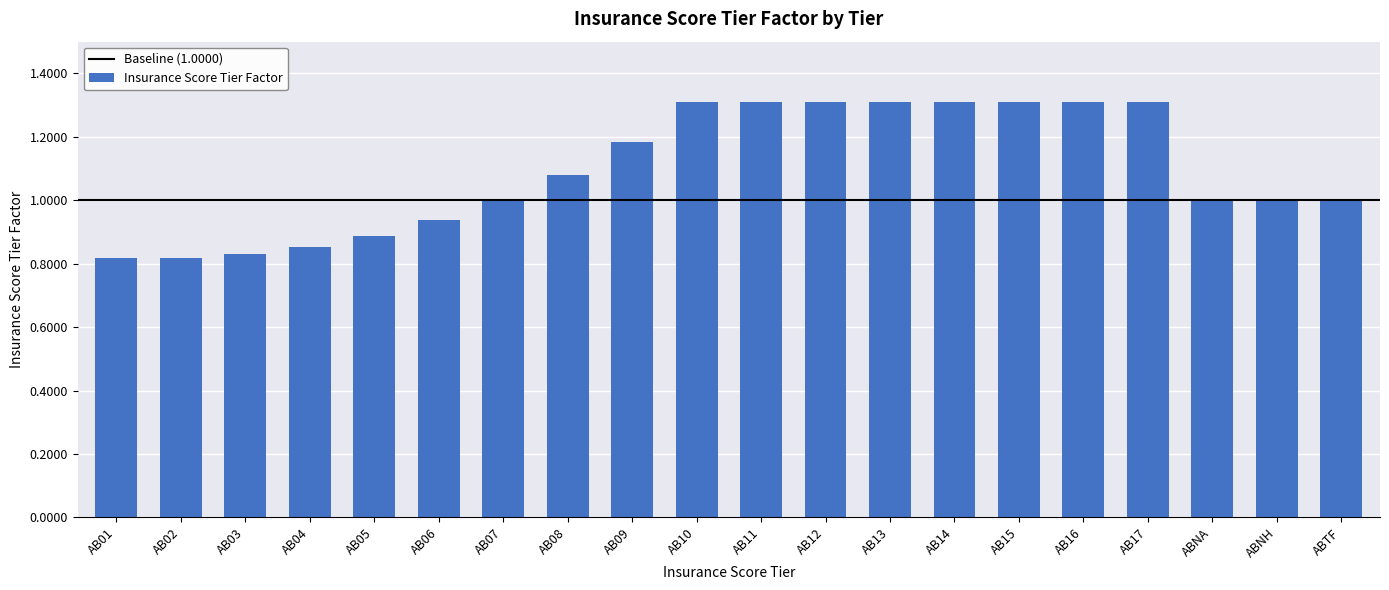

What is the greatest value displayed?

1.3